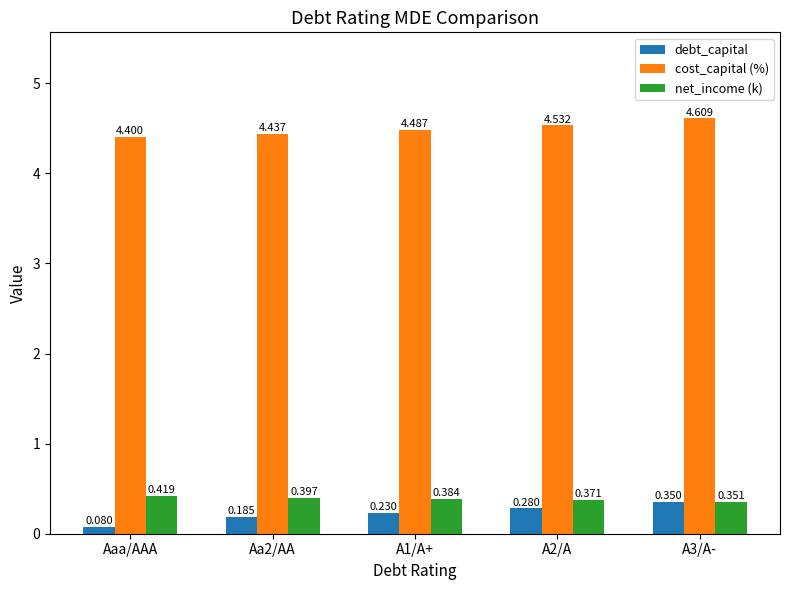

Which series changed the most between Aa2/AA and A3/A-?

cost_capital (%)